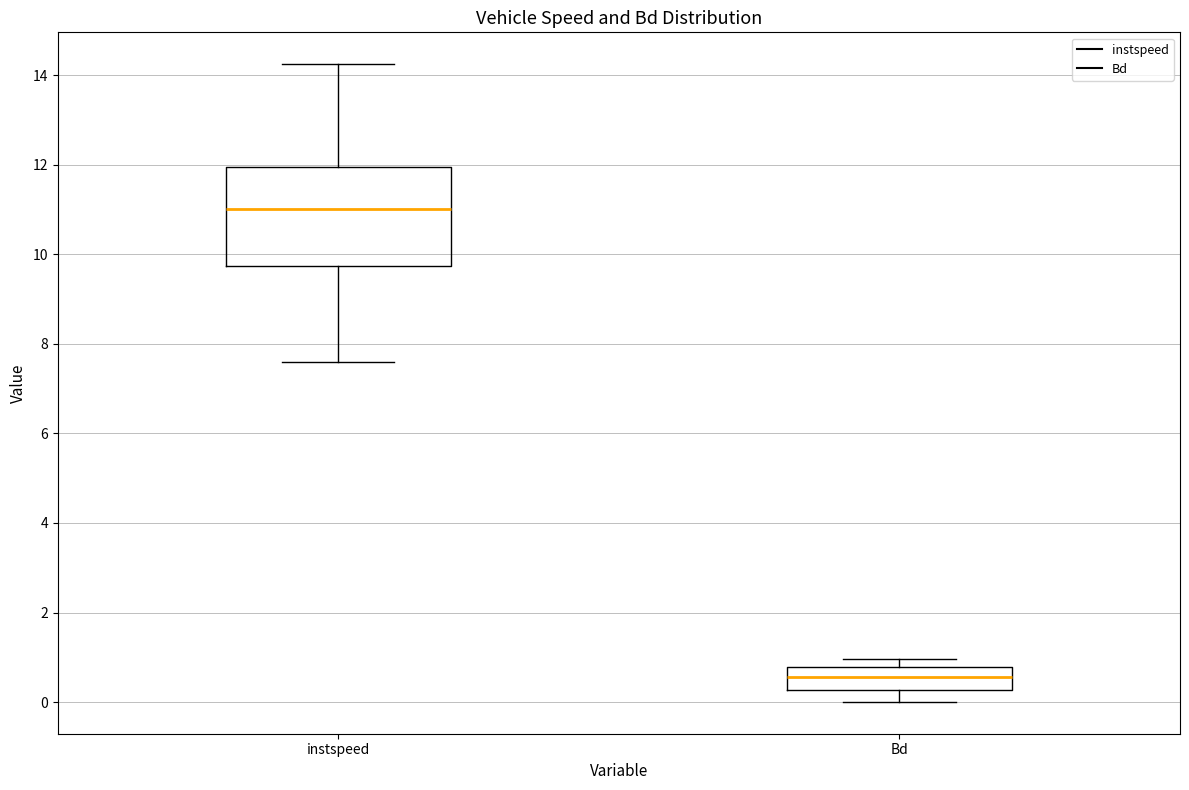

Where is the lower edge of the box for Bd on the y-axis? The values are not printed on the chart, so give them approximately, as read against the axis.

0.2